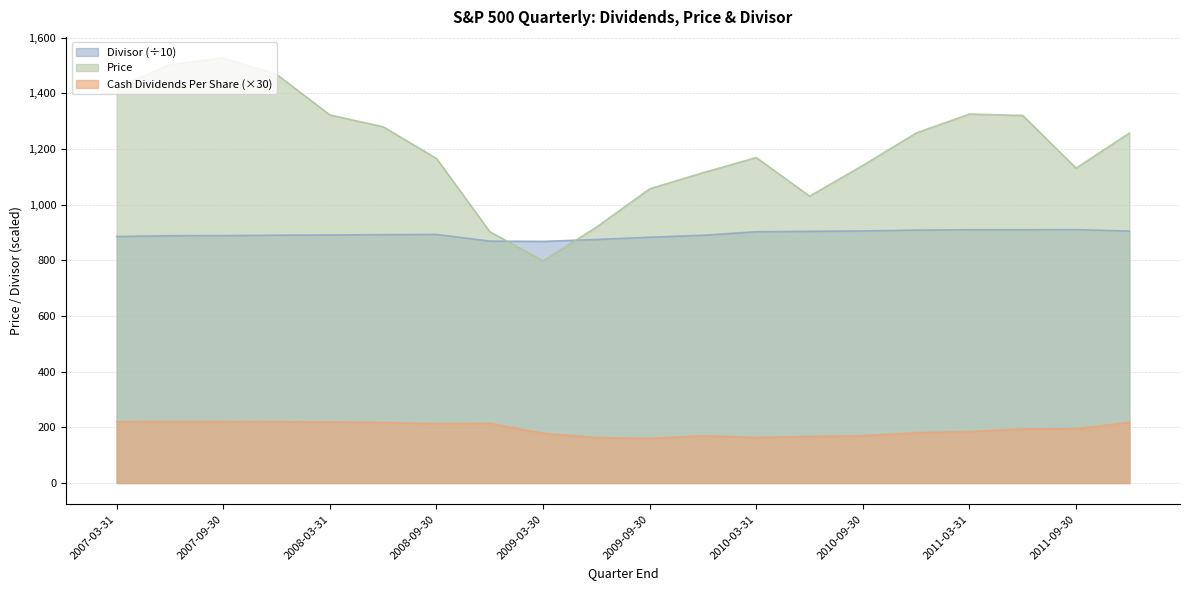

True or false: Price and Cash Dividends Per Share cross at least once.

False